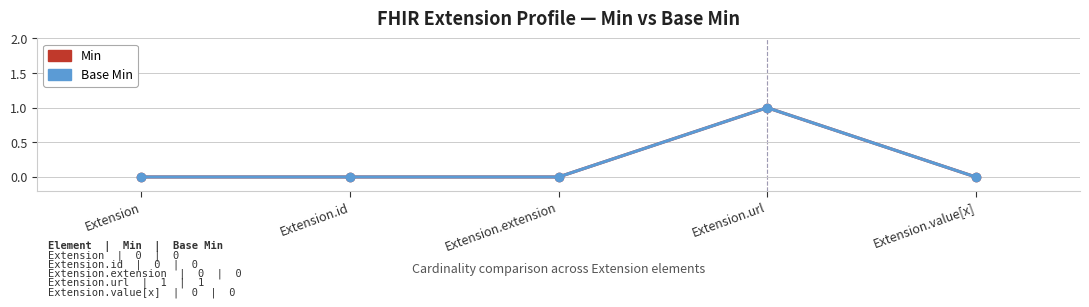

The Min series shows 1 at Extension.url. True or false?

True